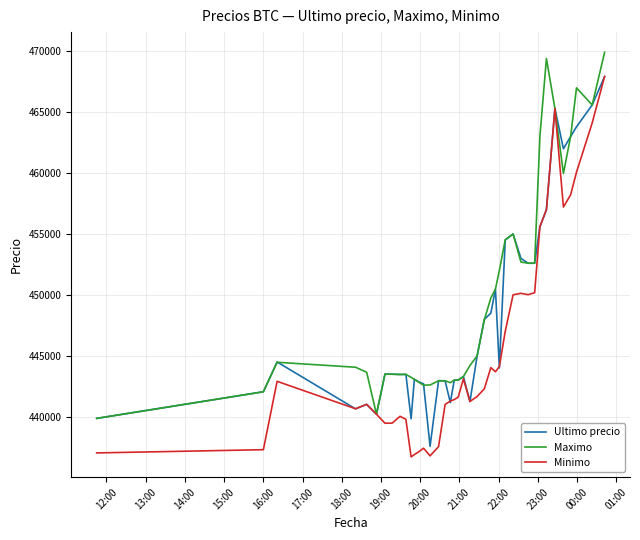

Rank the series by their average value, from lowest to highest.

Minimo, Ultimo precio, Maximo